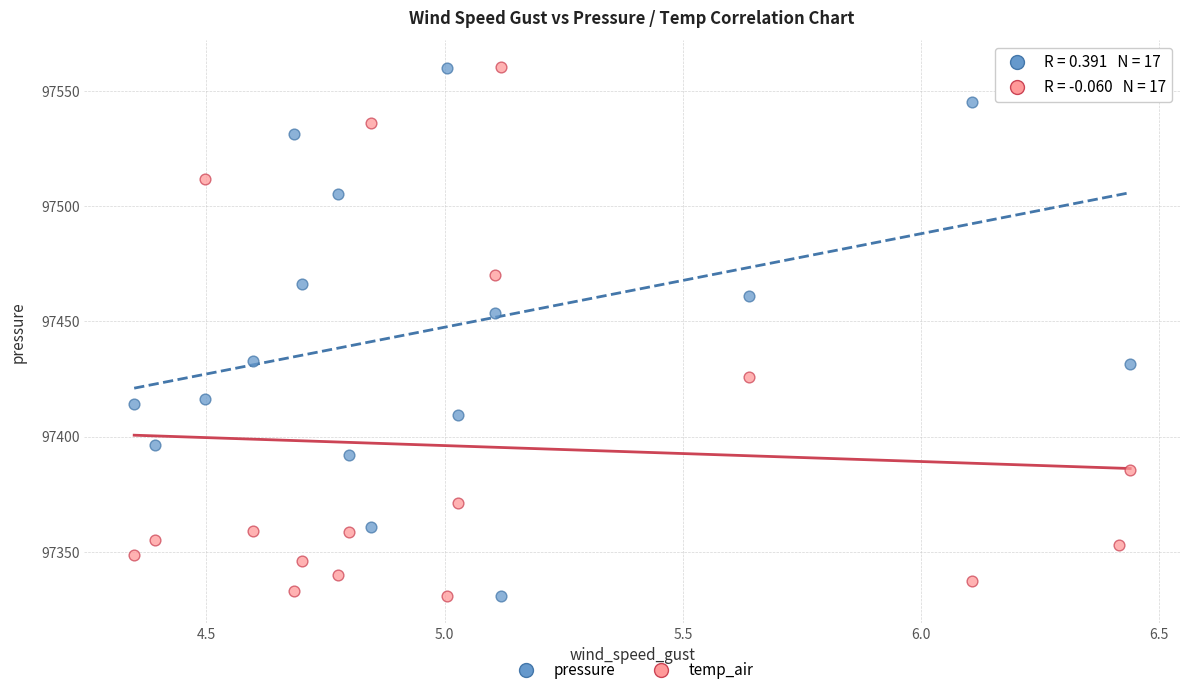

Across all series, what Y value is closest to 97445?

97453.6